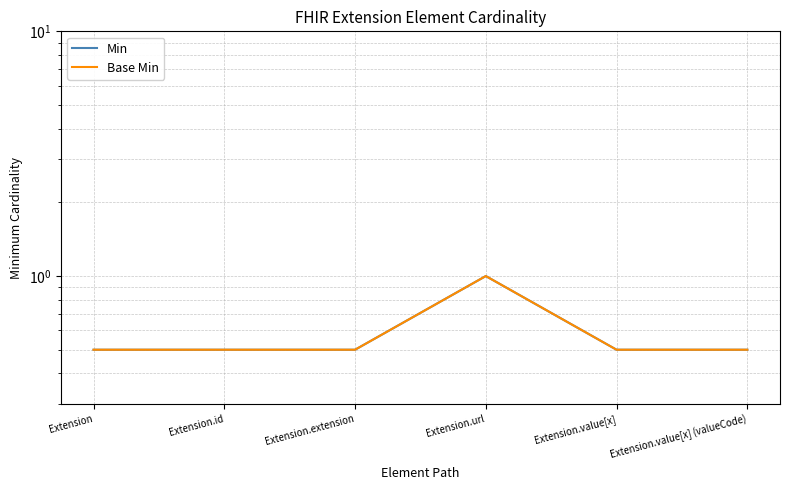

What is the label of the 1st point from the left?

Extension